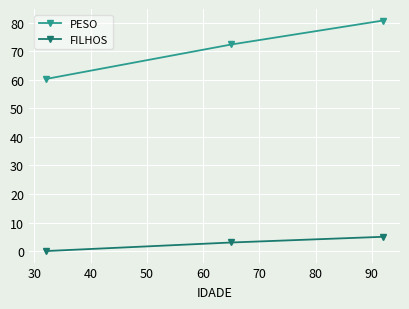

How many data points in FILHOS are less than 3?

1